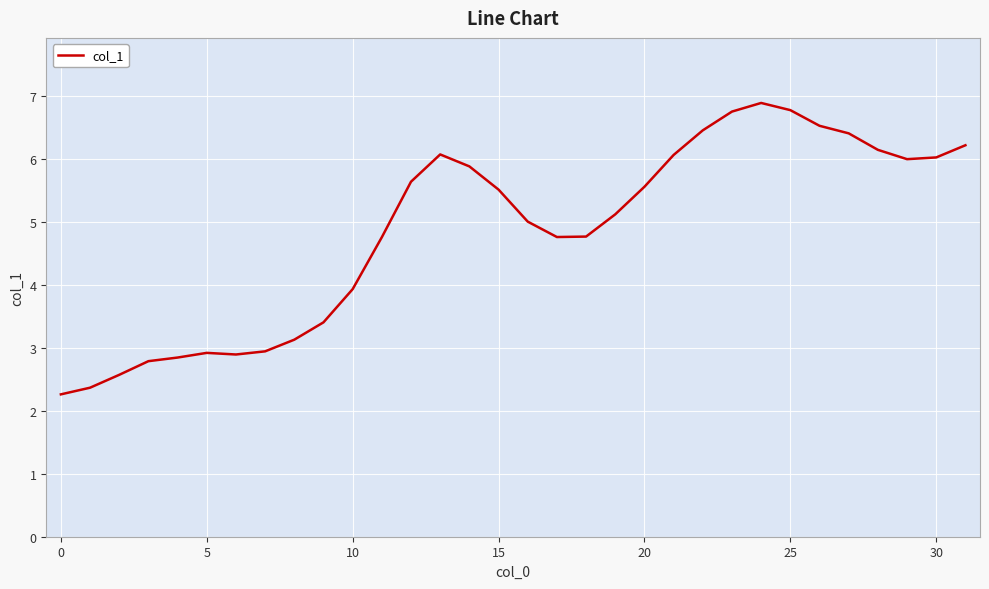

What is the difference between the maximum and minimum values?

4.6